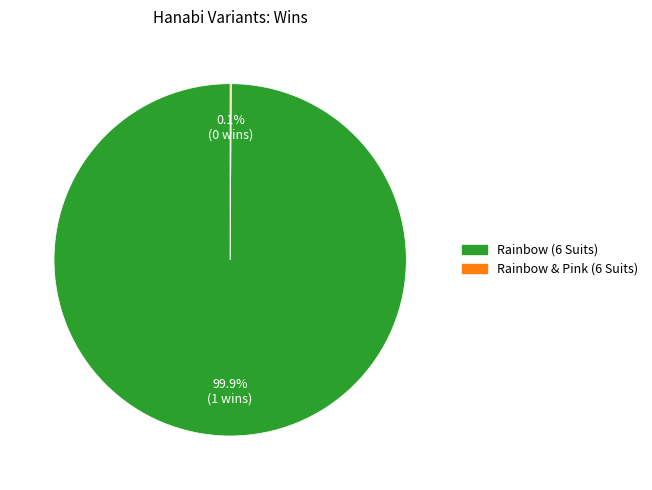

The Rainbow (6 Suits) slice represents 100% of the pie. True or false?

True